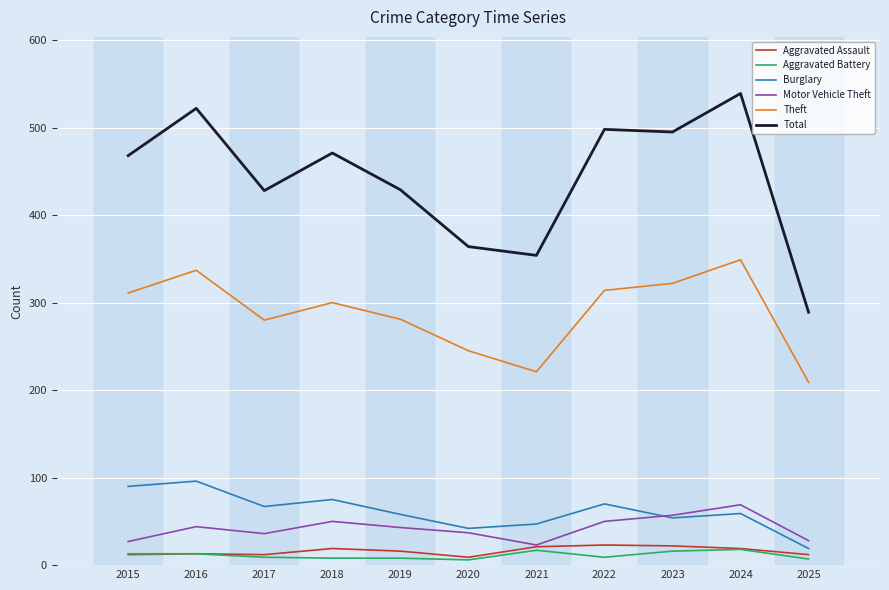

True or false: Burglary has more than 1 interior local peaks.

True